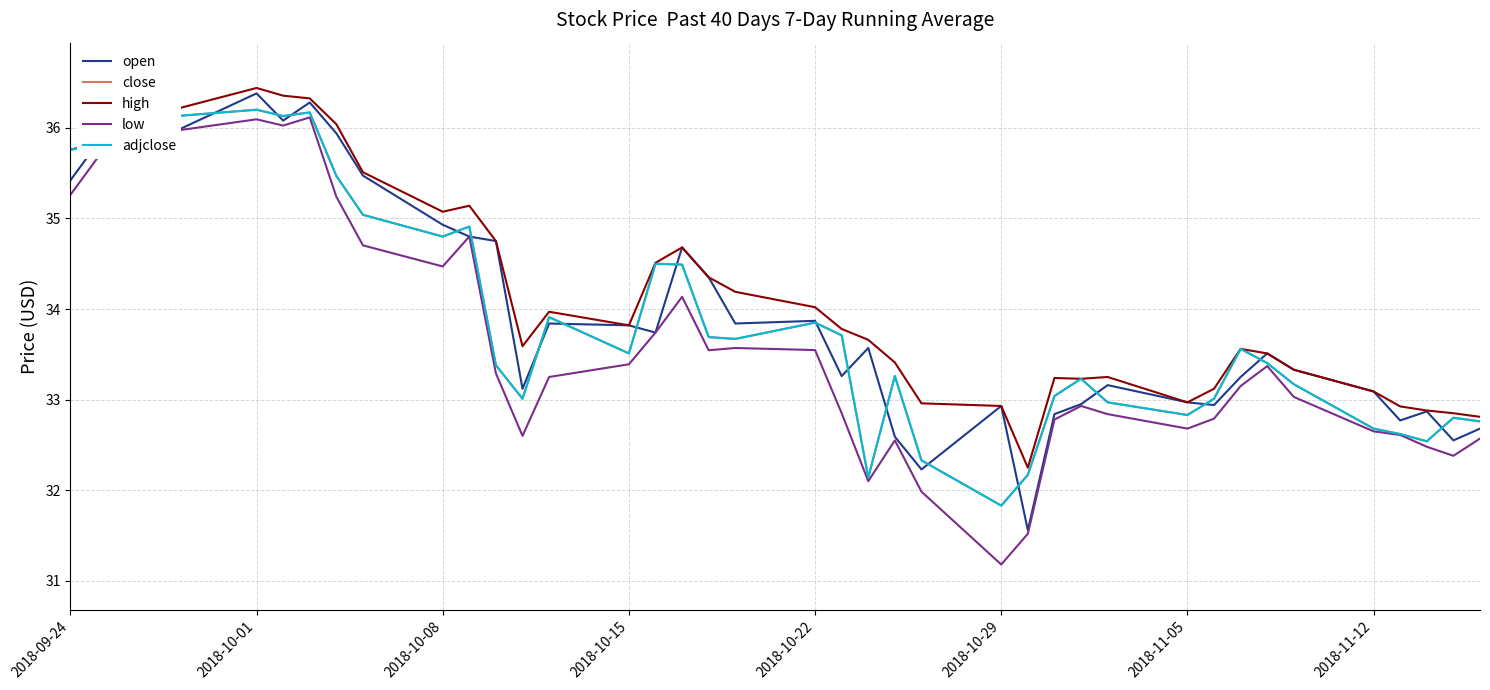

True or false: adjclose and low cross at least once.

False